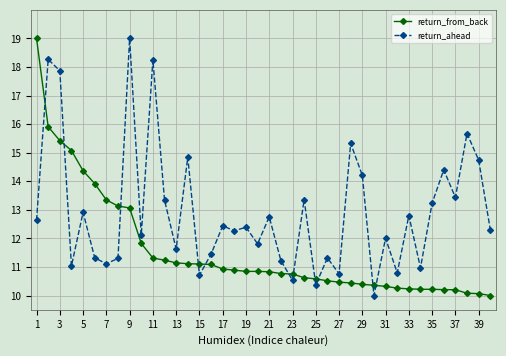

List the series in order of their overall mean, highest first.

return_ahead, return_from_back